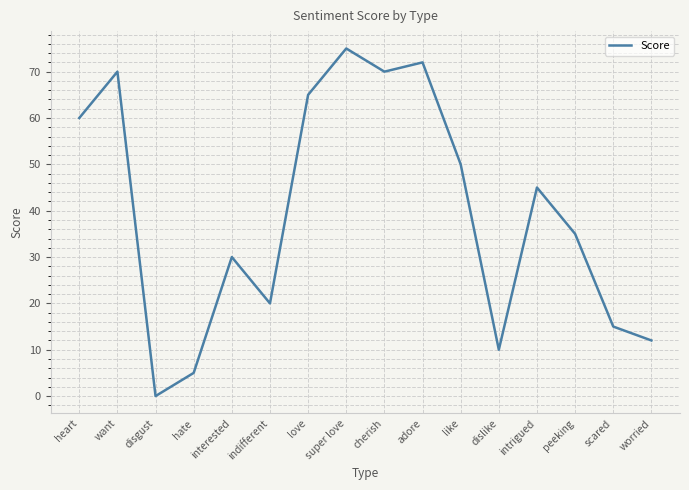

How many lines are shown in the chart?

1